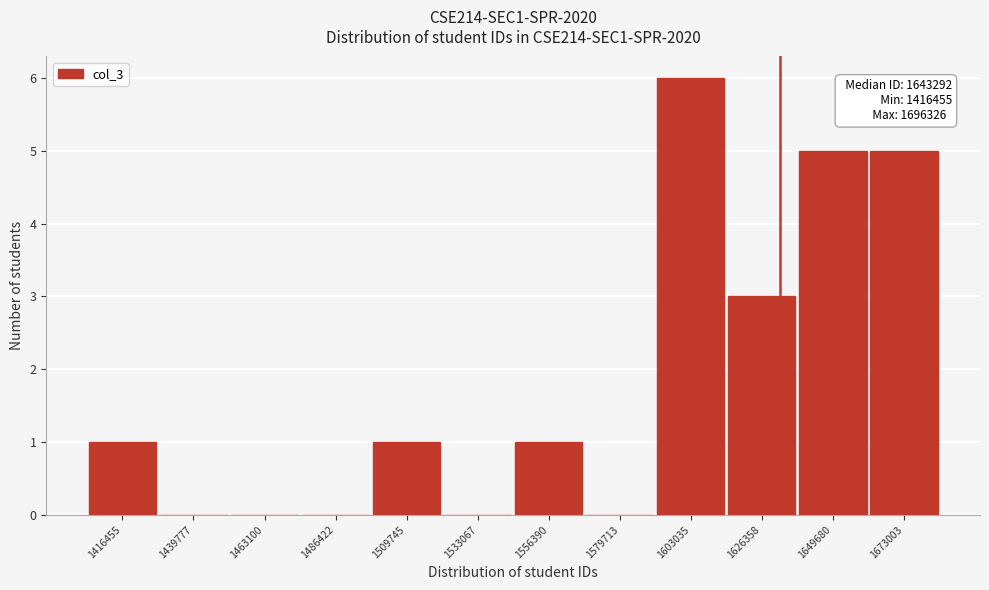

Reading left to right, extract all data points from this chart.

1416455=1	1439777=0	1463100=0	1486422=0	1509745=1	1533067=0	1556390=1	1579713=0	1603035=6	1626358=3	1649680=5	1673003=5